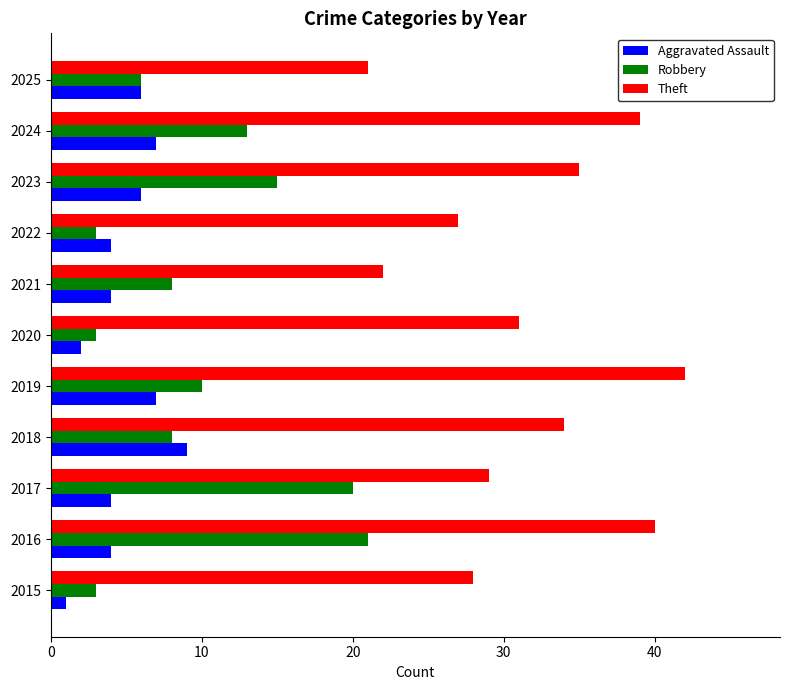

Which series has the largest total across all categories?

Theft